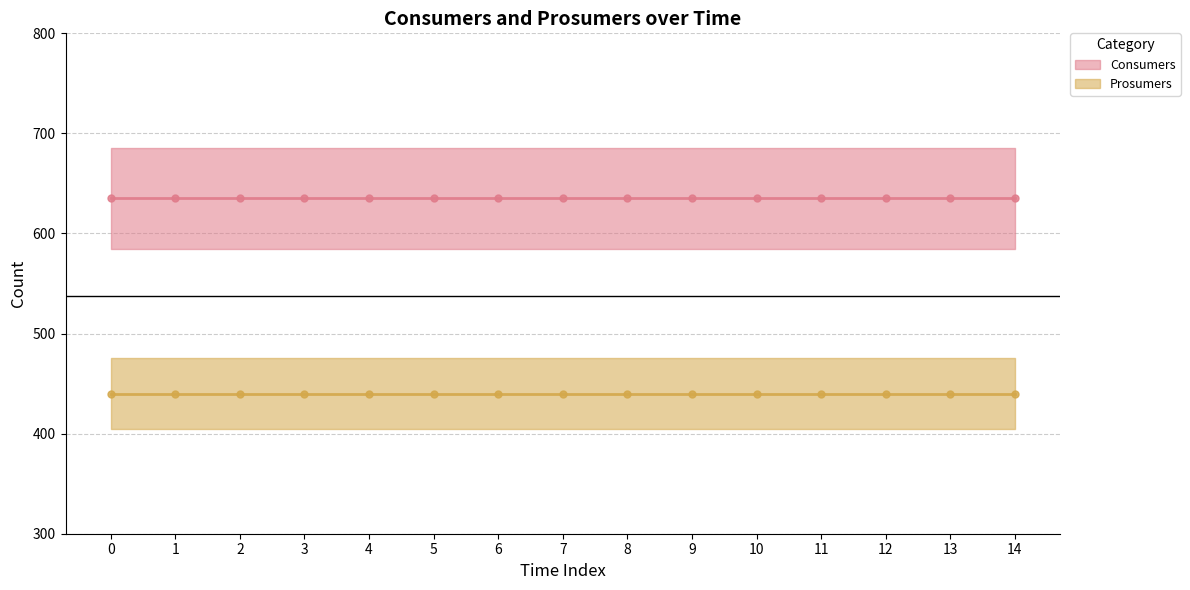

At how many categories does at least one series exceed 586?

15